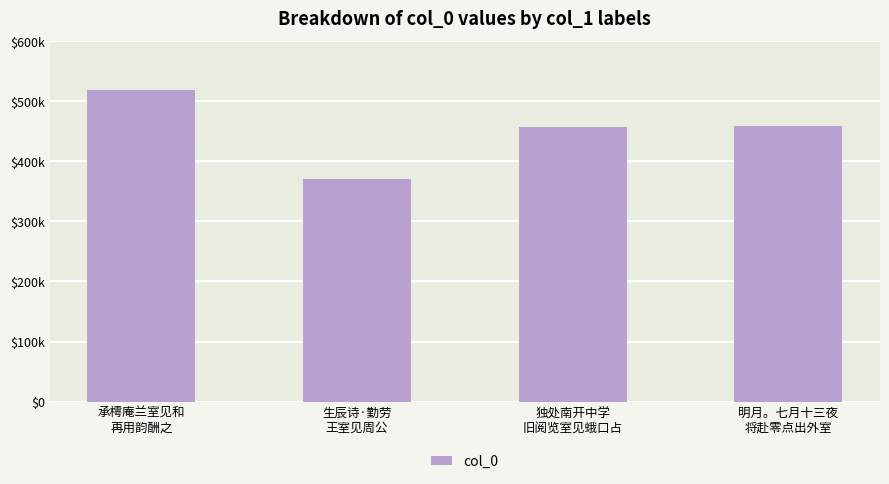

How many data points are less than 458113?

2